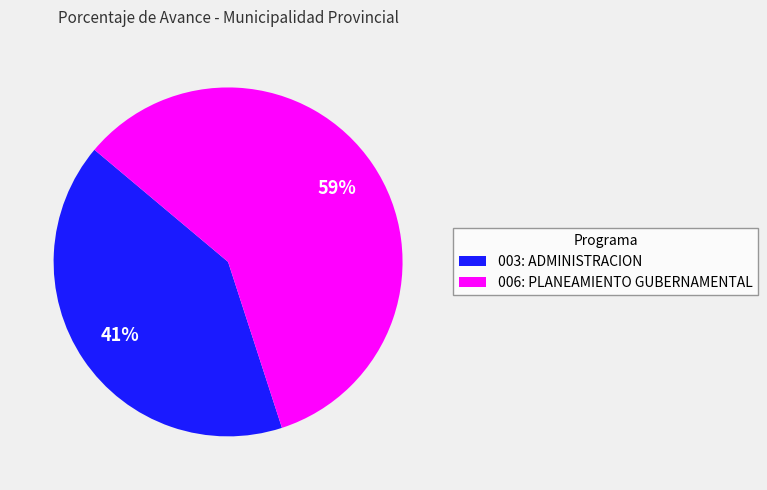

To the nearest percent, what is the difference between the 006: PLANEAMIENTO GUBERNAMENTAL and 003: ADMINISTRACION slice percentages?

18%